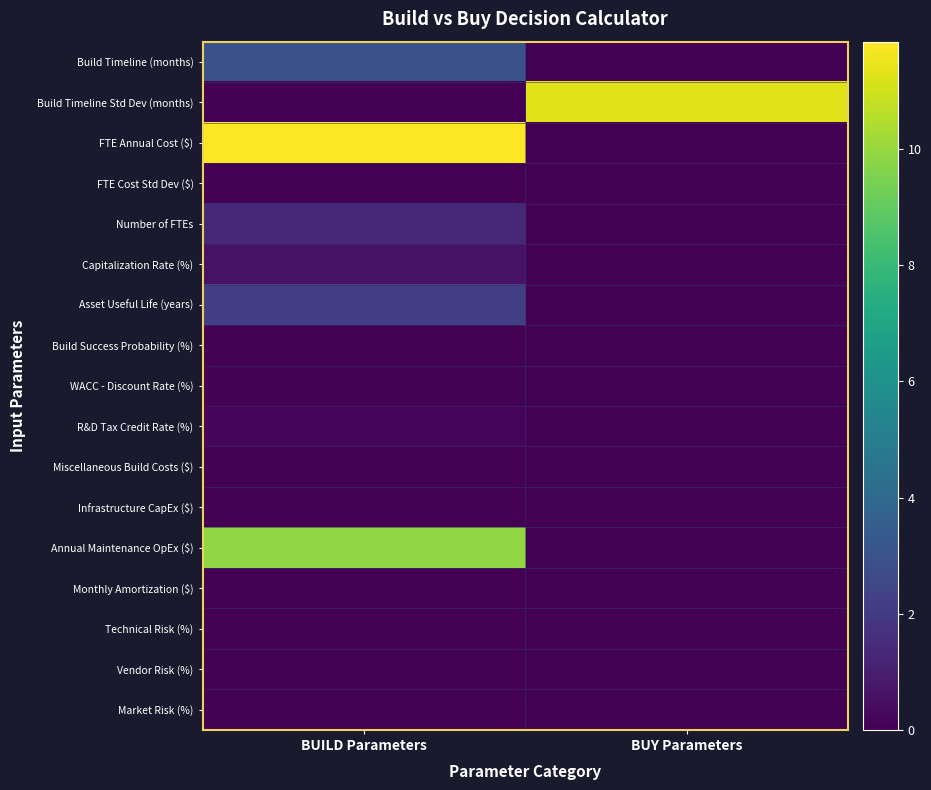

List the series in order of their peak value, lowest first.

FTE Cost Std Dev ($), Build Success Probability (%), Miscellaneous Build Costs ($), Infrastructure CapEx ($), Monthly Amortization ($), Technical Risk (%), Vendor Risk (%), Market Risk (%), WACC - Discount Rate (%), R&D Tax Credit Rate (%), Capitalization Rate (%), Number of FTEs, Asset Useful Life (years), Build Timeline (months), Annual Maintenance OpEx ($), Build Timeline Std Dev (months), FTE Annual Cost ($)